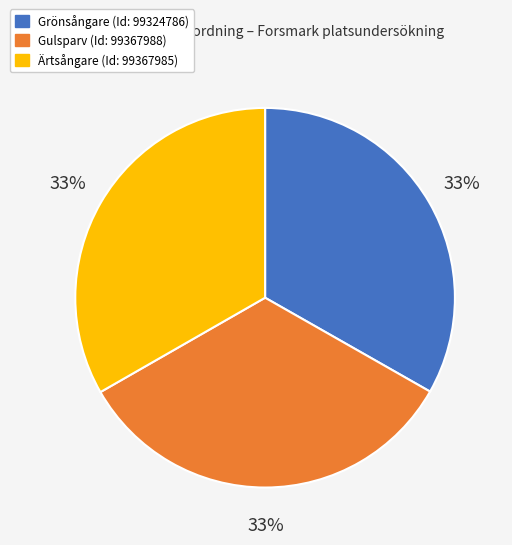

To the nearest percent, what is the average slice percentage?

33%